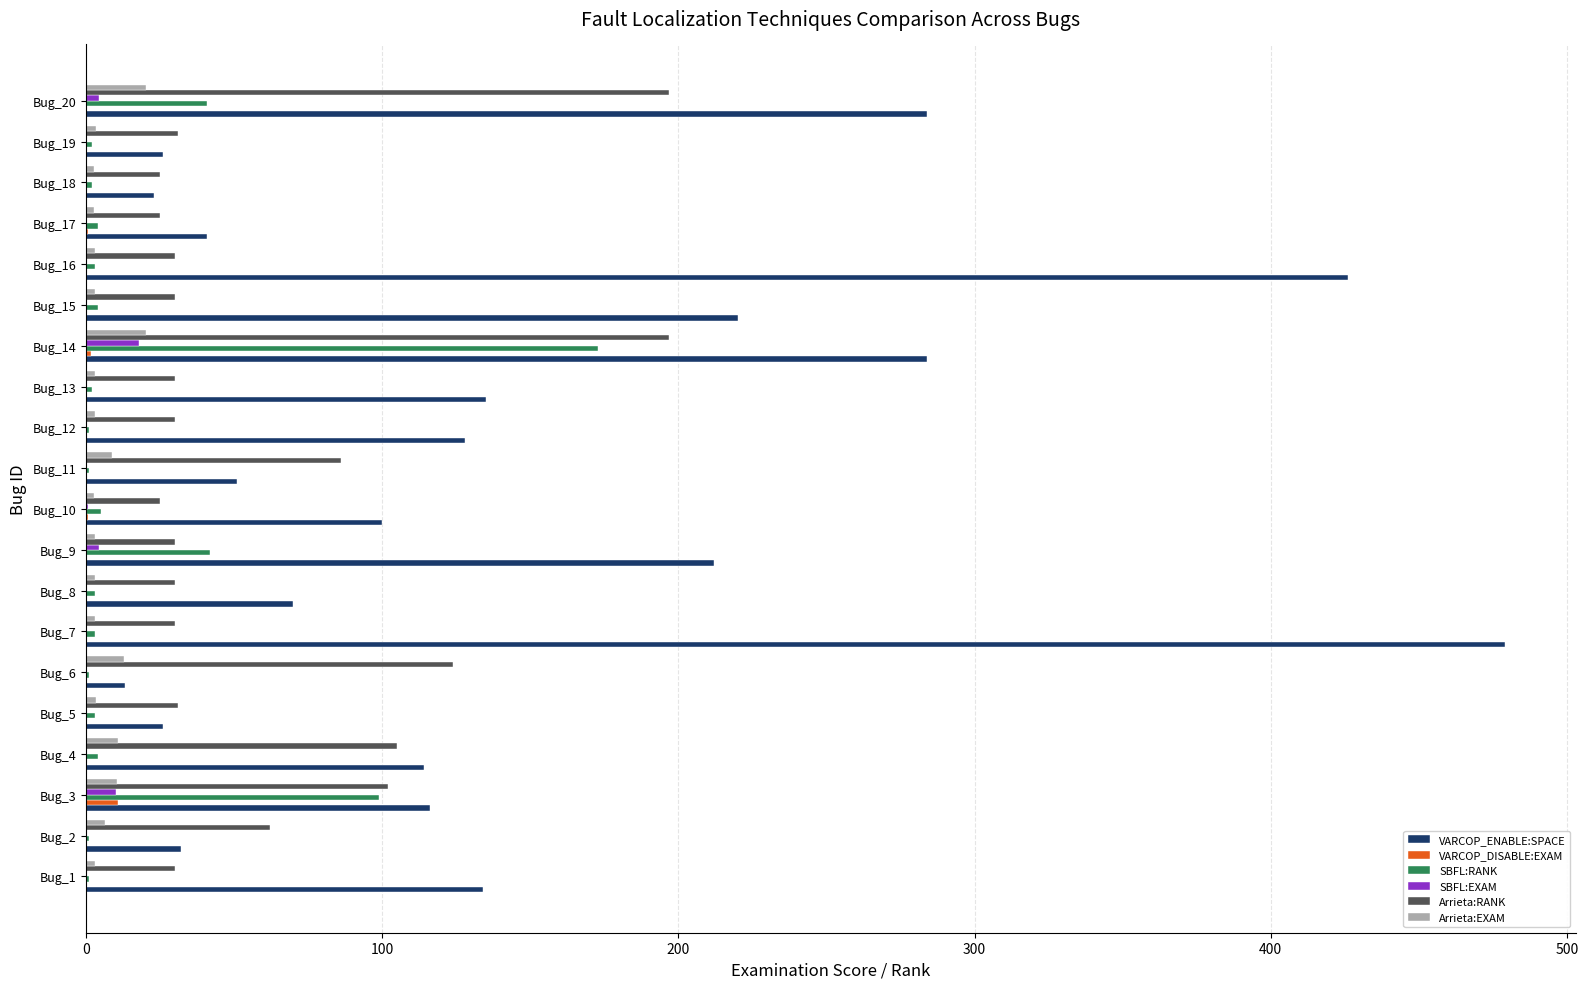

Which series has the largest total across all categories?

VARCOP_ENABLE:SPACE